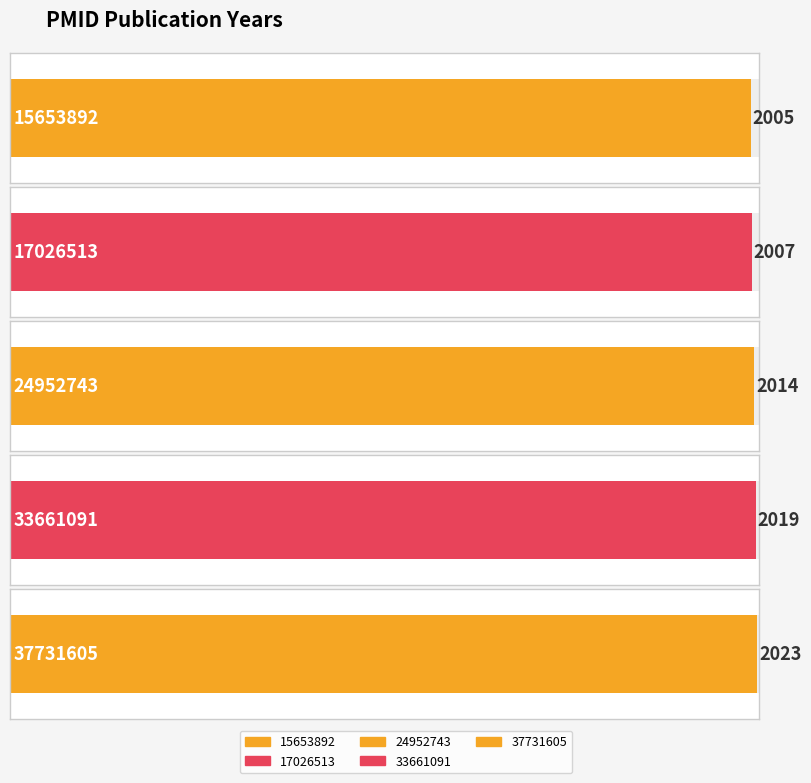

How many values are between 2007 and 2019?

3